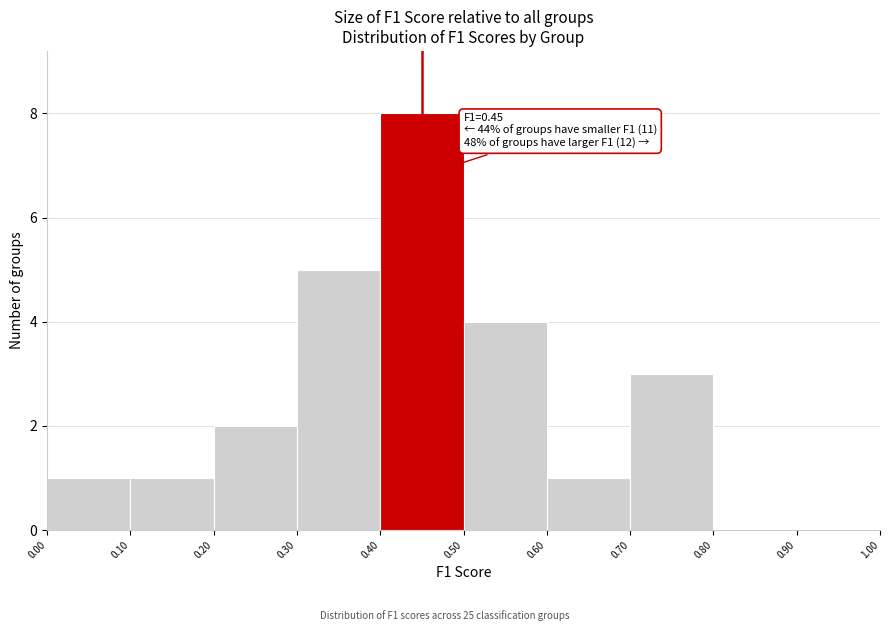

Which range on the x-axis has the tallest bar?

0.40 to 0.50